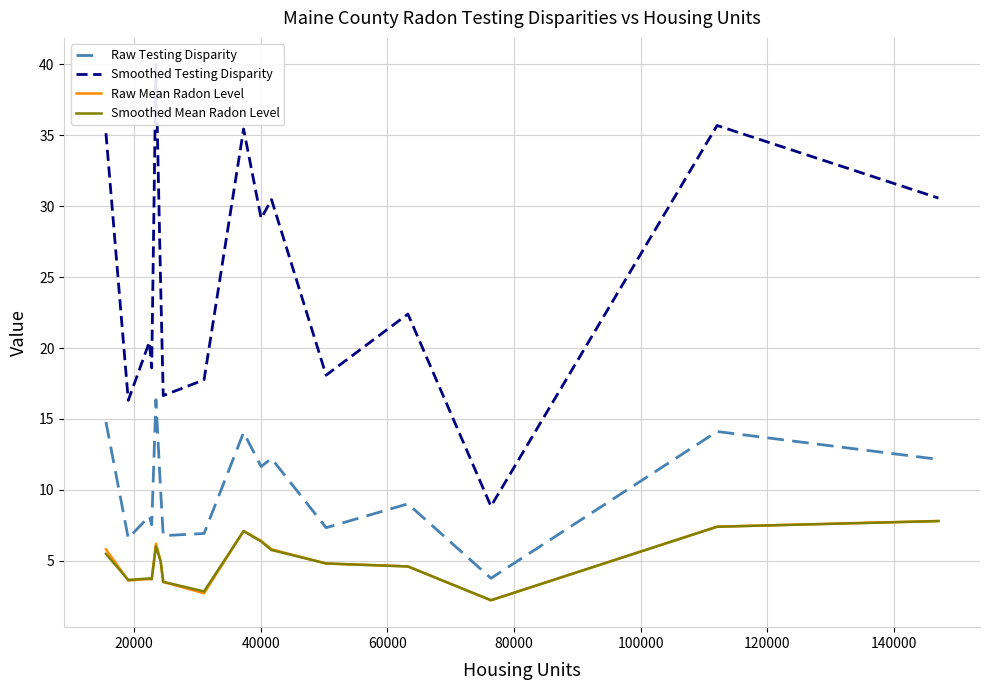

What is the maximum value for Raw Mean Radon Level?

7.8